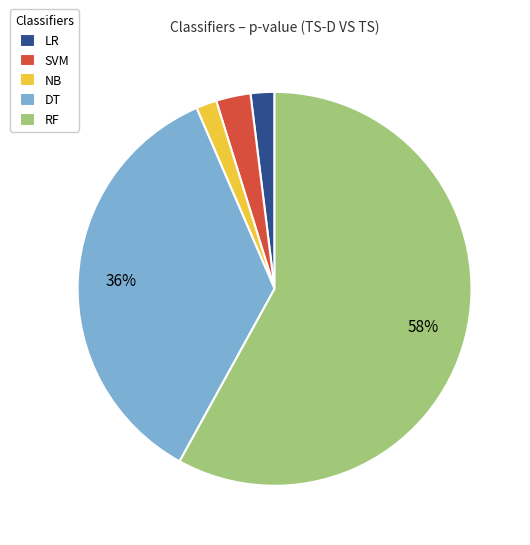

Do LR and RF together represent more than half of the pie?

Yes